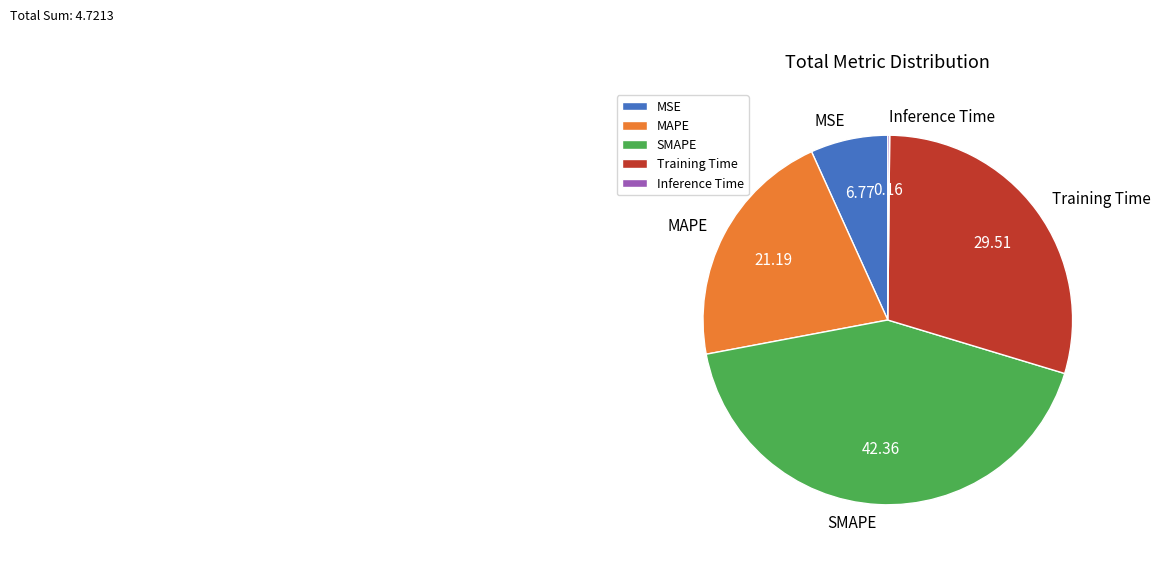

Which slice is the largest?

SMAPE